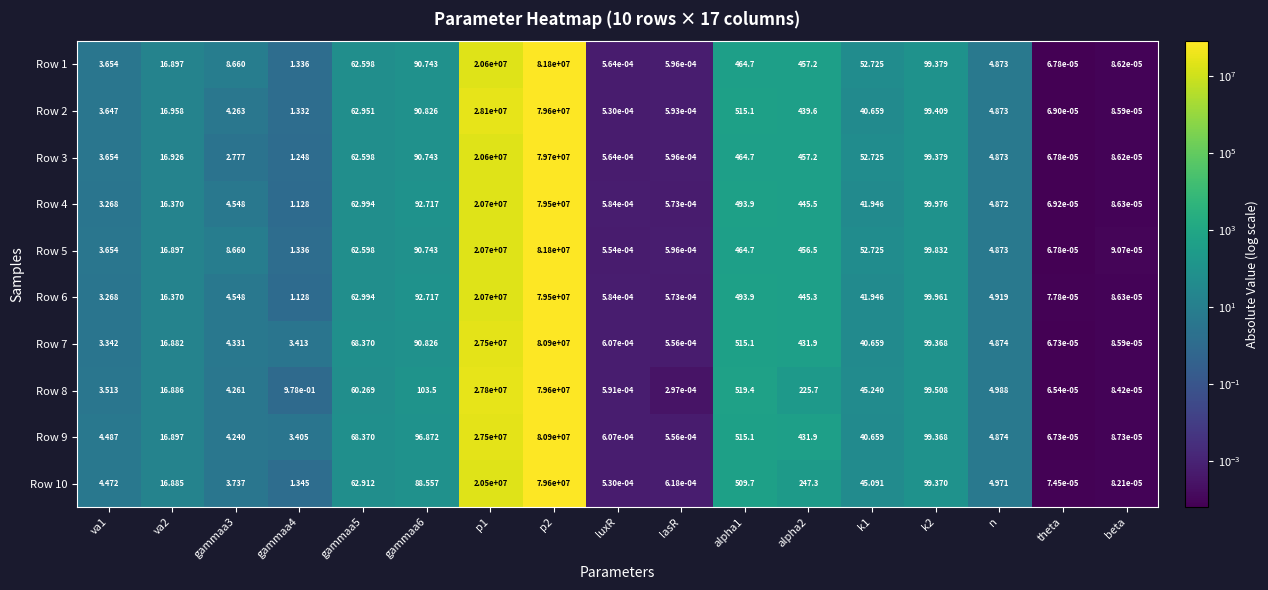

Which category has the highest value across all series?

p2